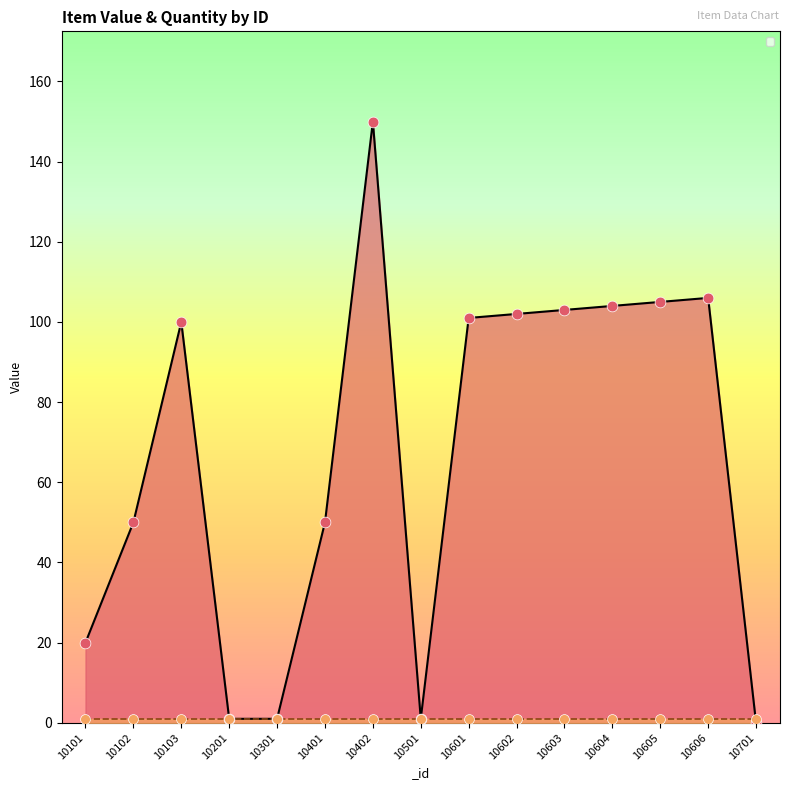

What is the change in value from 10402 to 10606?

-44